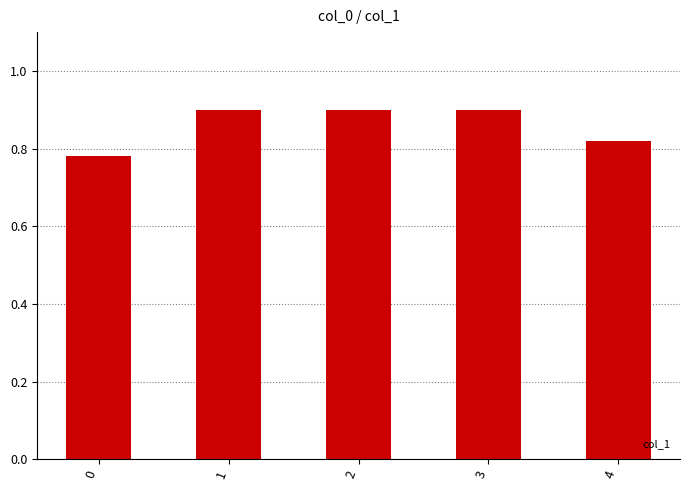

What is the value of the 4th bar from the left?

0.9